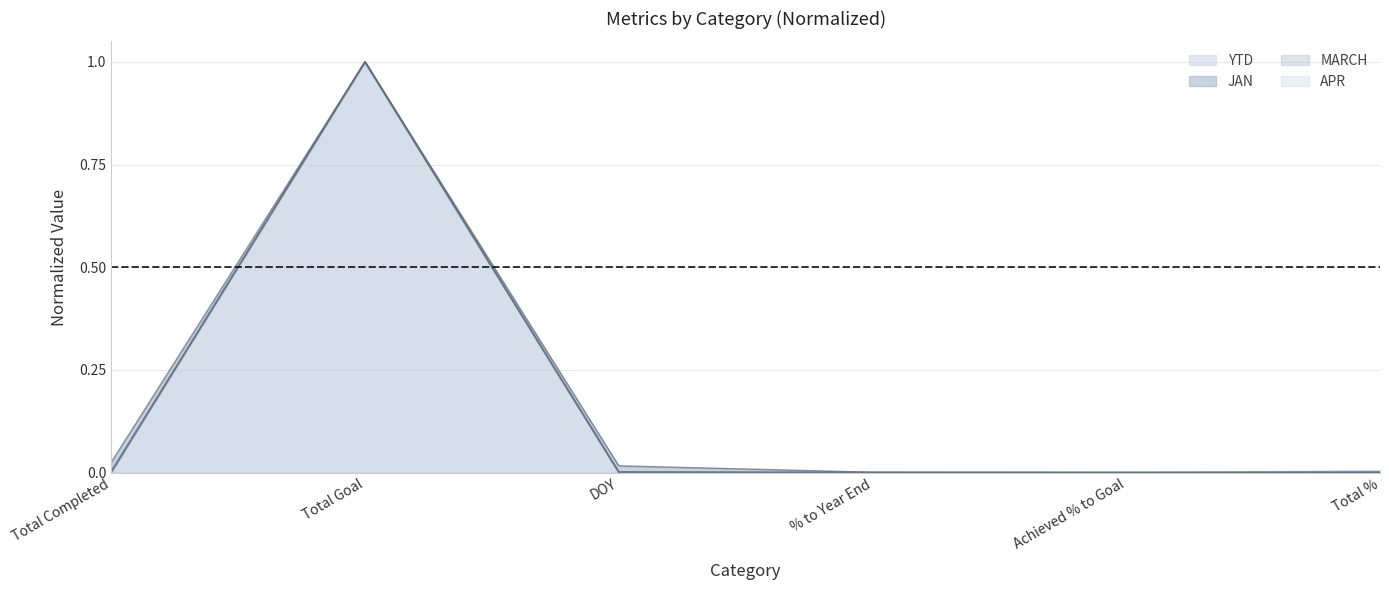

At which label is JAN closest to 0?

Achieved % to Goal